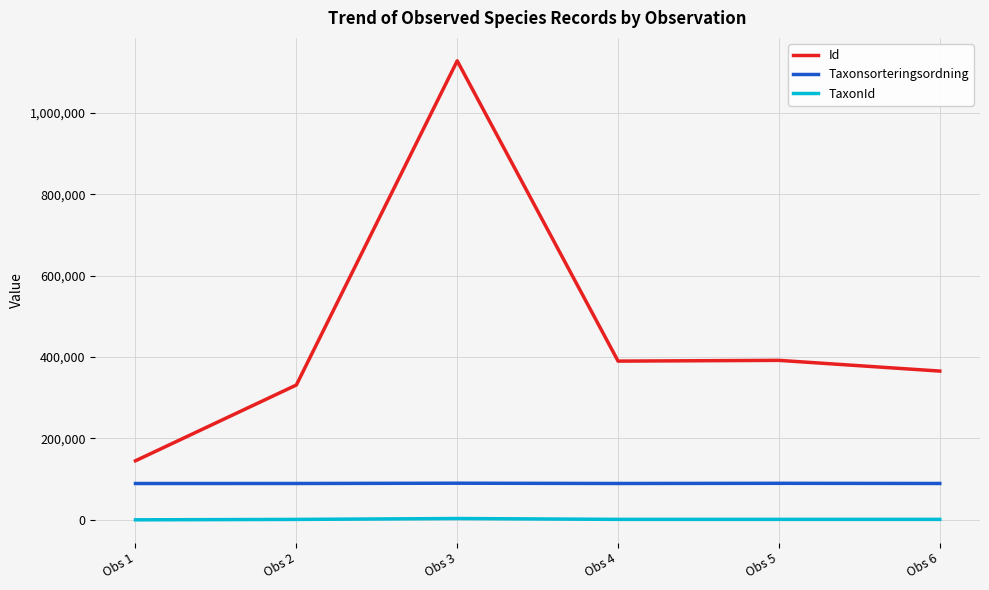

List the series in order of their overall mean, highest first.

Id, Taxonsorteringsordning, TaxonId